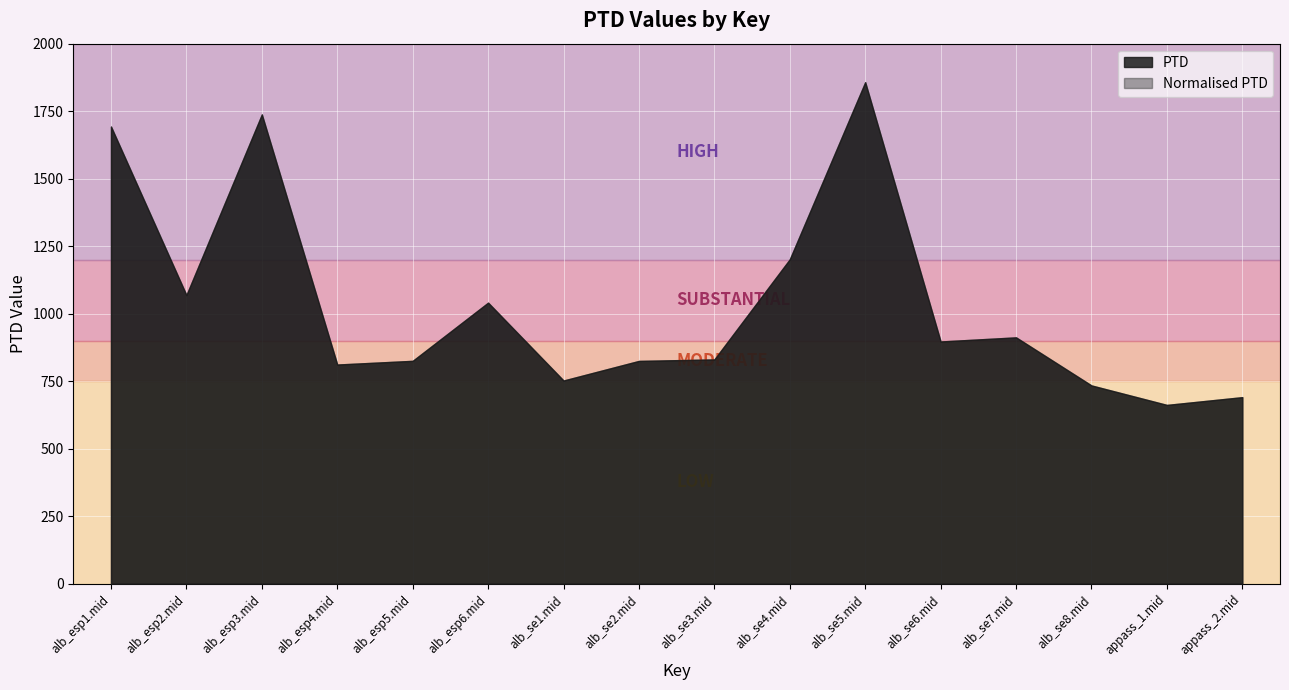

Reading left to right, what are all the values shown in this chart?

PTD: alb_esp1.mid=1693.1	alb_esp2.mid=1069.0	alb_esp3.mid=1738.0	alb_esp4.mid=811.7	alb_esp5.mid=825.4	alb_esp6.mid=1040.9	alb_se1.mid=752.6	alb_se2.mid=825.1	alb_se3.mid=830.7	alb_se4.mid=1201.5	alb_se5.mid=1857.3	alb_se6.mid=897.1	alb_se7.mid=912.3	alb_se8.mid=734.3	appass_1.mid=662.2	appass_2.mid=690.9
Normalised PTD: alb_esp1.mid=1693.1	alb_esp2.mid=1069.0	alb_esp3.mid=1738.0	alb_esp4.mid=811.7	alb_esp5.mid=825.4	alb_esp6.mid=1040.9	alb_se1.mid=752.6	alb_se2.mid=825.1	alb_se3.mid=830.7	alb_se4.mid=1201.5	alb_se5.mid=1857.3	alb_se6.mid=897.1	alb_se7.mid=912.3	alb_se8.mid=734.3	appass_1.mid=662.2	appass_2.mid=690.9